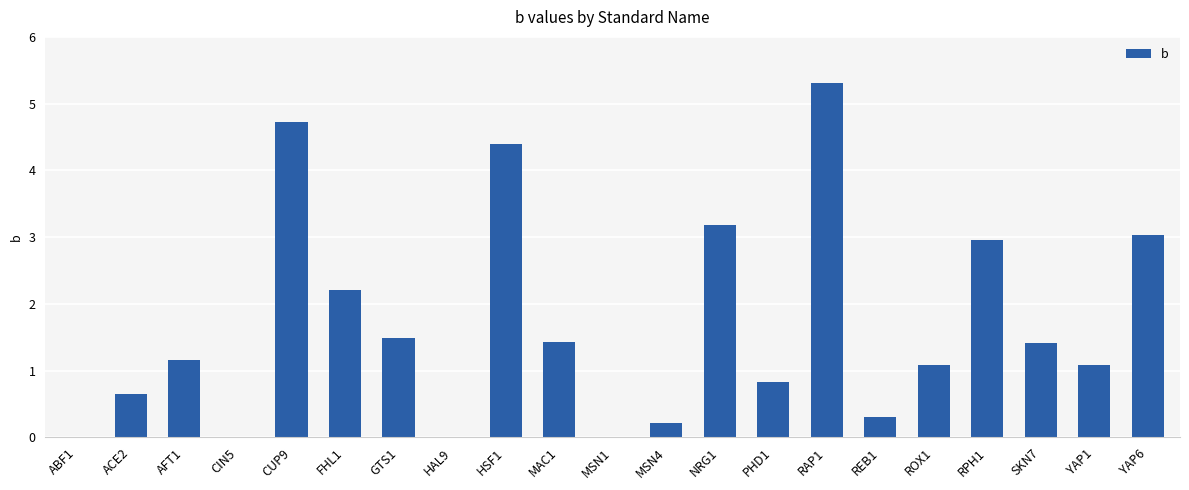

Which has a higher value, REB1 or FHL1?

FHL1